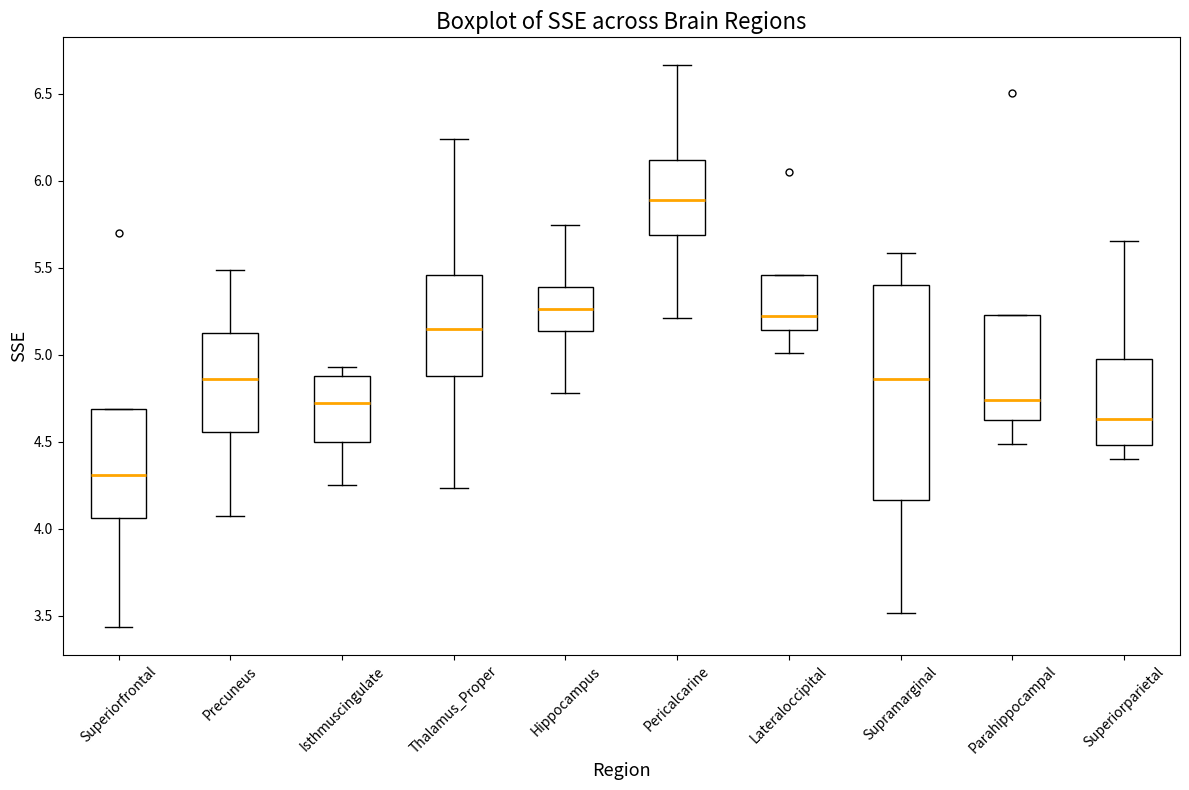

Reading left to right, transcribe this box plot: for each box, give where its median line is, the range the box spans, and where its two whiskers end, as read against the y-axis. The values are not printed on the chart, so give them approximately, as read against the axis.

Superiorfrontal: median 4.30, box 4.05 to 4.70, whiskers 3.45 to 4.70
Precuneus: median 4.85, box 4.55 to 5.15, whiskers 4.05 to 5.50
Isthmuscingulate: median 4.70, box 4.50 to 4.90, whiskers 4.25 to 4.95
Thalamus_Proper: median 5.15, box 4.90 to 5.45, whiskers 4.25 to 6.25
Hippocampus: median 5.25, box 5.15 to 5.40, whiskers 4.80 to 5.75
Pericalcarine: median 5.90, box 5.70 to 6.10, whiskers 5.20 to 6.65
Lateraloccipital: median 5.20, box 5.15 to 5.45, whiskers 5.00 to 5.45
Supramarginal: median 4.85, box 4.15 to 5.40, whiskers 3.50 to 5.60
Parahippocampal: median 4.75, box 4.65 to 5.25, whiskers 4.50 to 5.25
Superiorparietal: median 4.65, box 4.50 to 5.00, whiskers 4.40 to 5.65